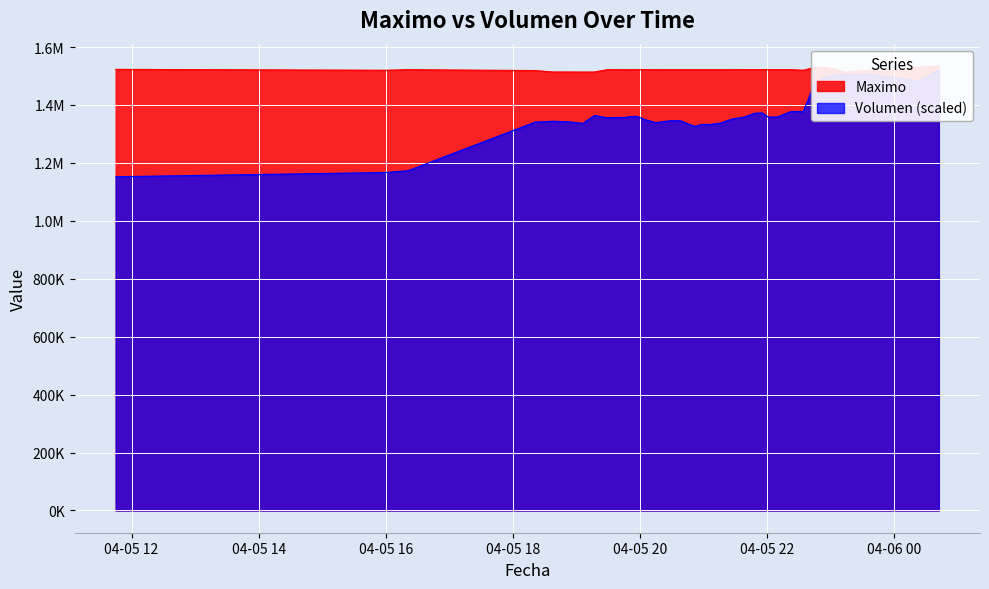

At which label is Maximo closest to 1523862?

2021-04-05 23:03